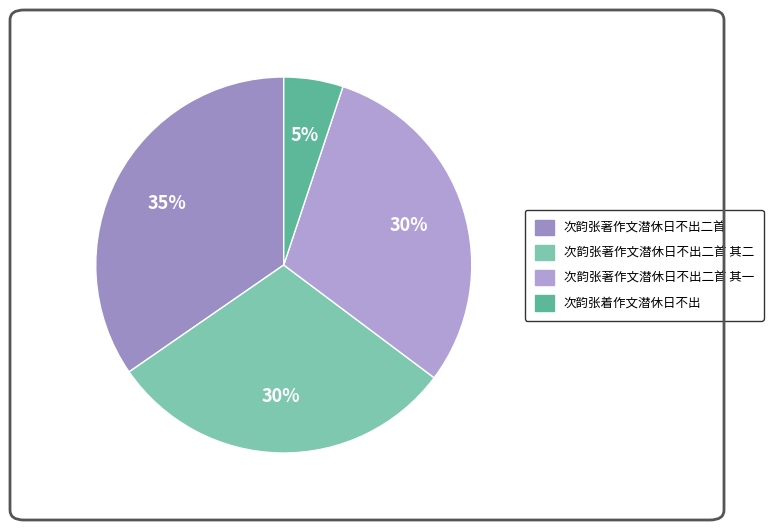

Which slice is the largest?

次韵张著作文潜休日不出二首